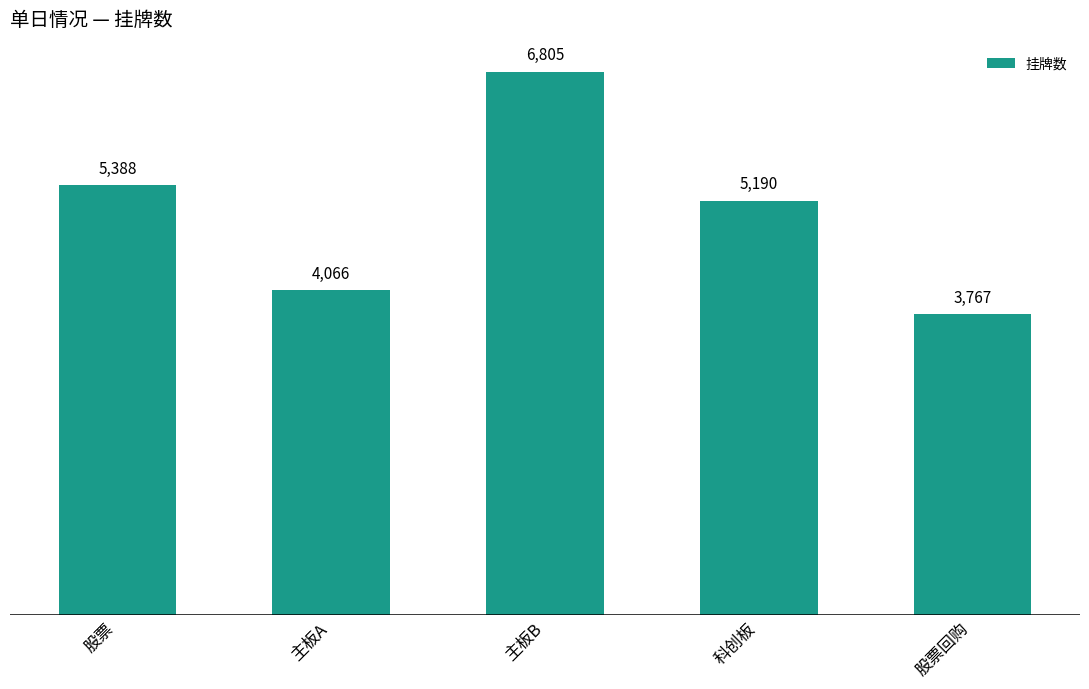

Approximately how many times larger is the value at 股票回购 compared to 科创板?

0.7